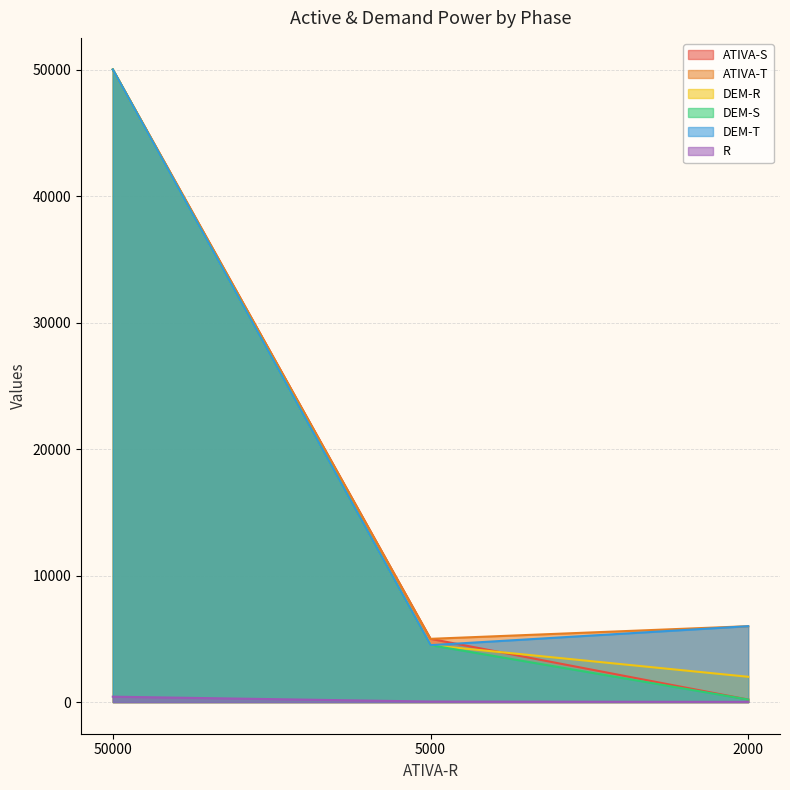

Between 50000 and 5000, which is larger?

50000